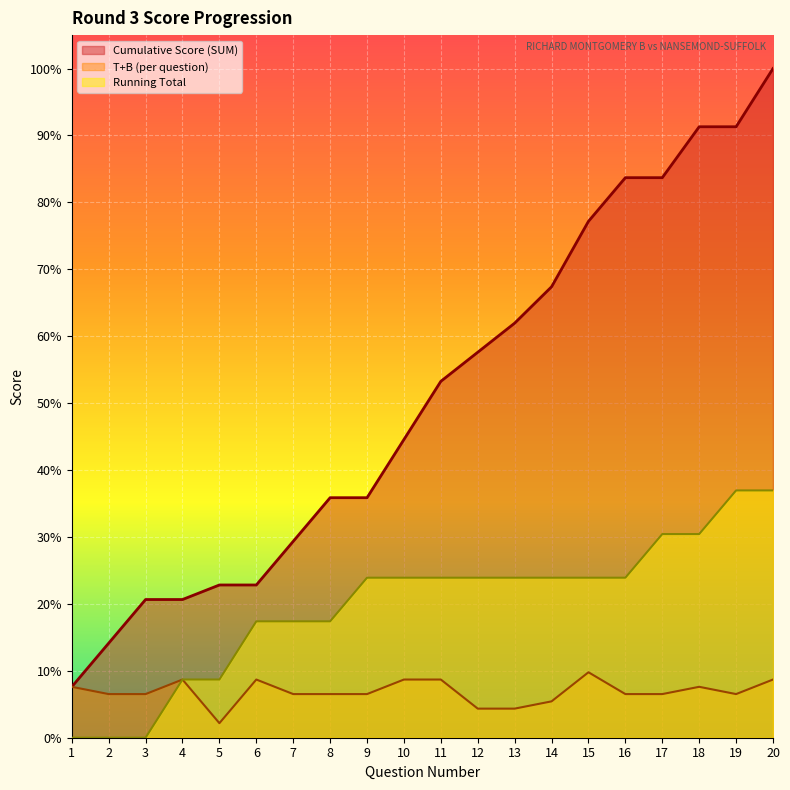

True or false: Running Total (col_10) and T+B cross at least once.

False